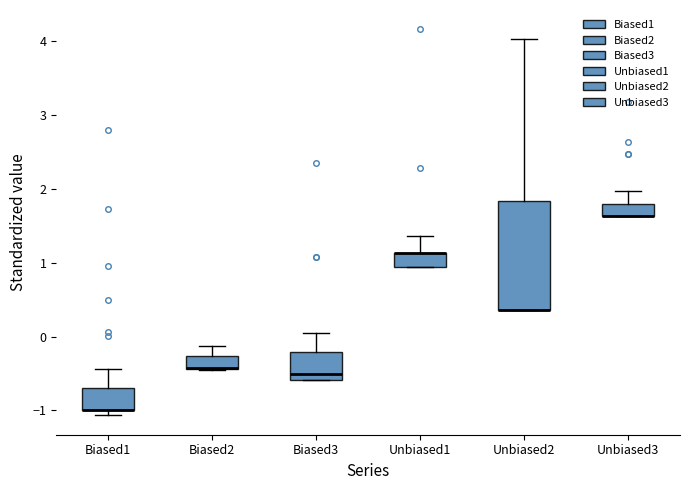

Reading left to right, read every box against the y-axis: the position of its median line, the range the box covers, and the ends of its whiskers. The values are not printed on the chart, so give them approximately, as read against the axis.

Biased1: median -1.0 (drawn on the box's lower edge), box -1.0 to -0.7, whiskers -1.1 to -0.4
Biased2: median -0.4 (drawn on the box's lower edge), box -0.4 to -0.3, whiskers -0.4 to -0.1
Biased3: median -0.5, box -0.6 to -0.2, whiskers -0.6 to 0.1
Unbiased1: median 1.1 (drawn on the box's upper edge), box 0.9 to 1.1, whiskers 0.9 to 1.4
Unbiased2: median 0.4 (drawn on the box's lower edge), box 0.4 to 1.8, whiskers 0.4 to 4.0
Unbiased3: median 1.6 (drawn on the box's lower edge), box 1.6 to 1.8, whiskers 1.6 to 2.0